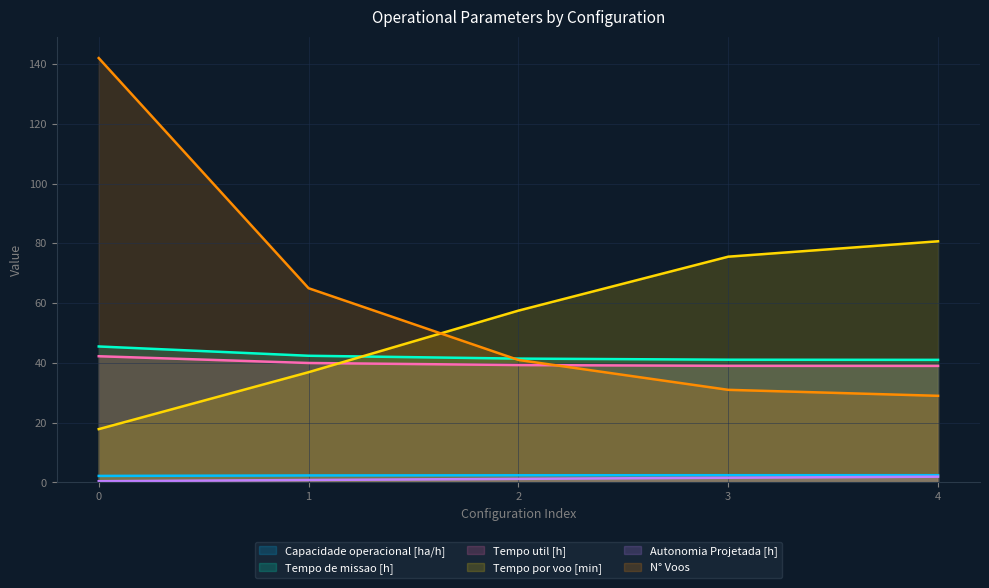

Does the chart display data point markers on the line(s)?

No